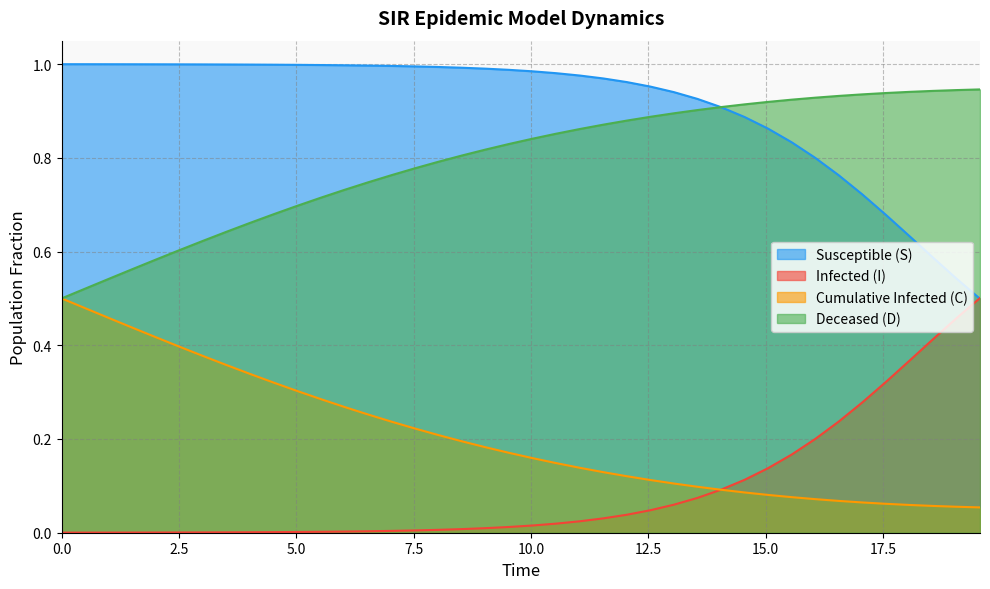

What is the maximum value shown in the chart?

1.0